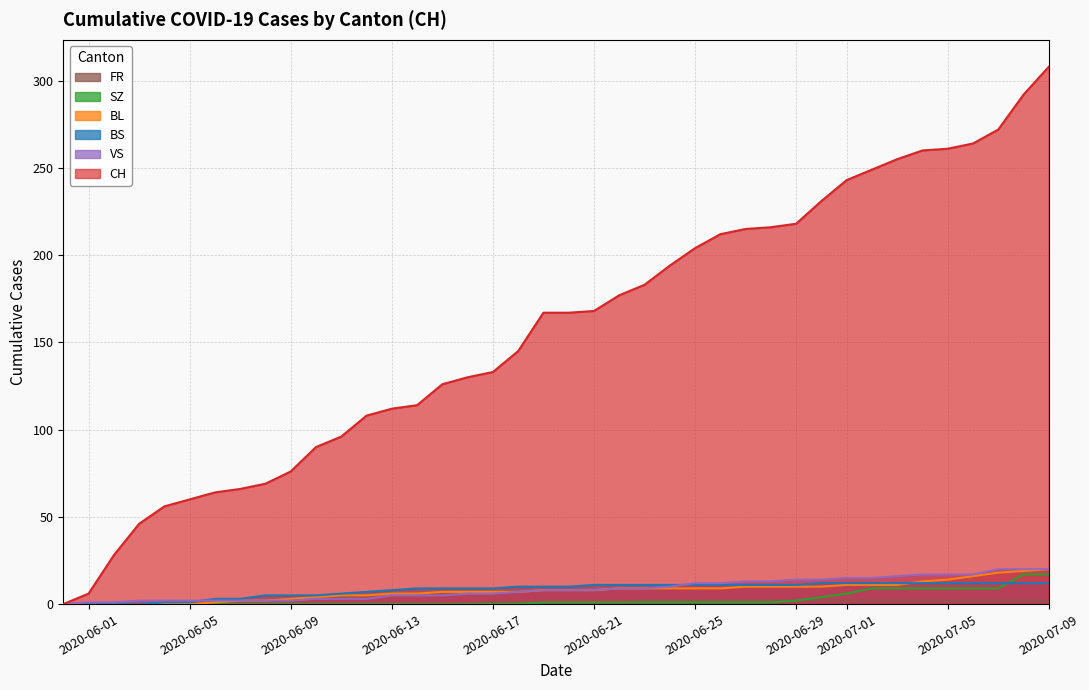

Which series has the largest total across all categories?

CH